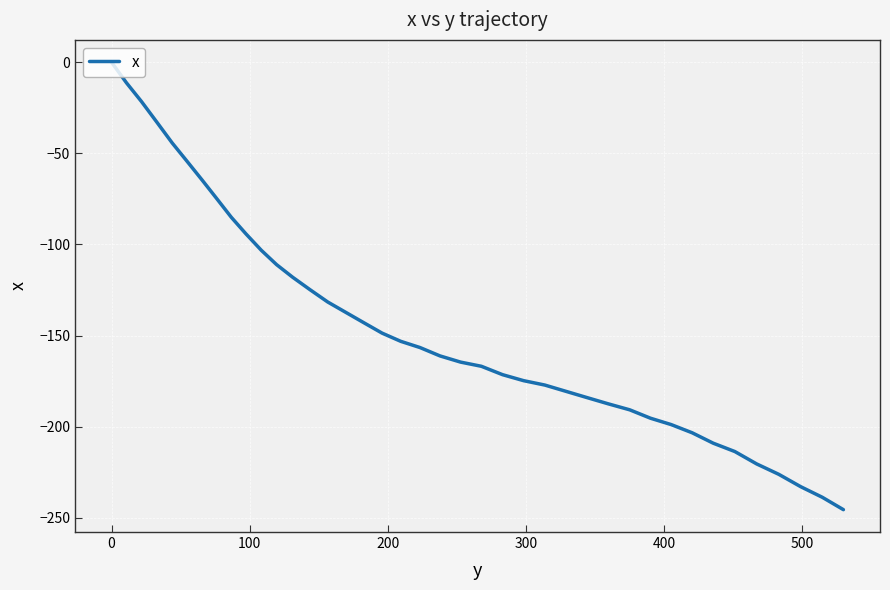

True or false: the data has more than 2 interior local peaks.

False